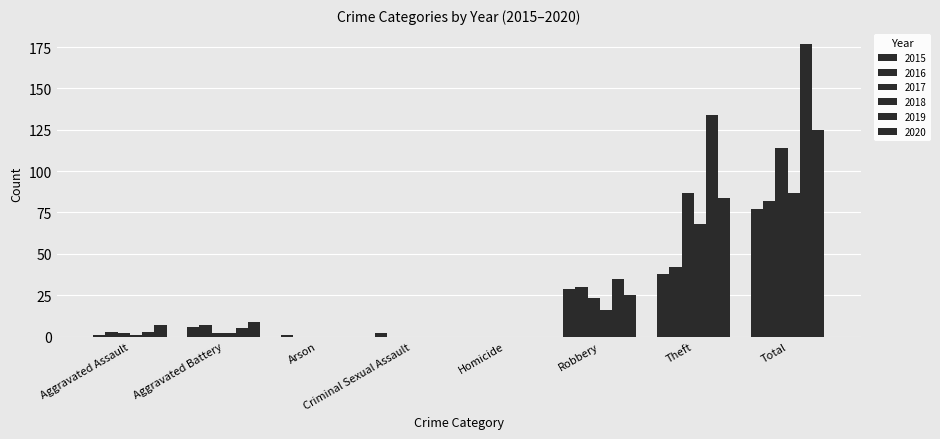

What is the sum of the 2020 values at Arson and Aggravated Battery?

9